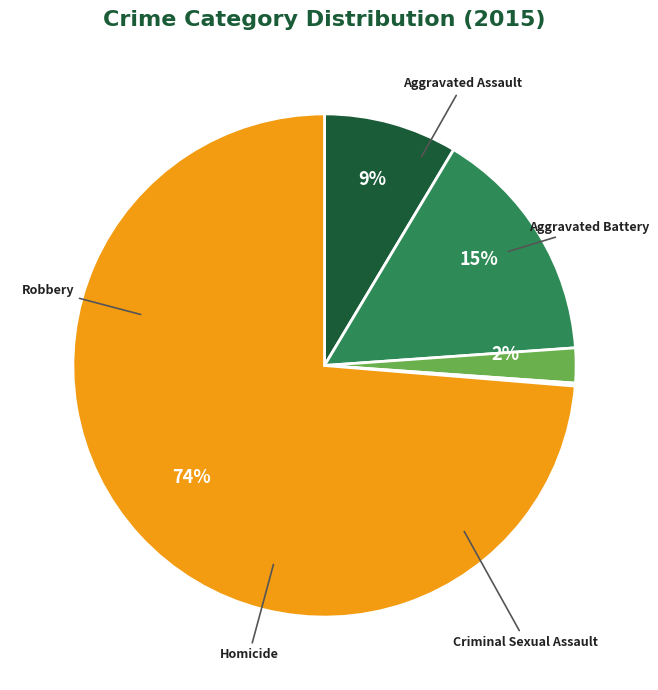

Rank the categories by value from highest to lowest.

Robbery, Aggravated Battery, Aggravated Assault, Criminal Sexual Assault, Homicide